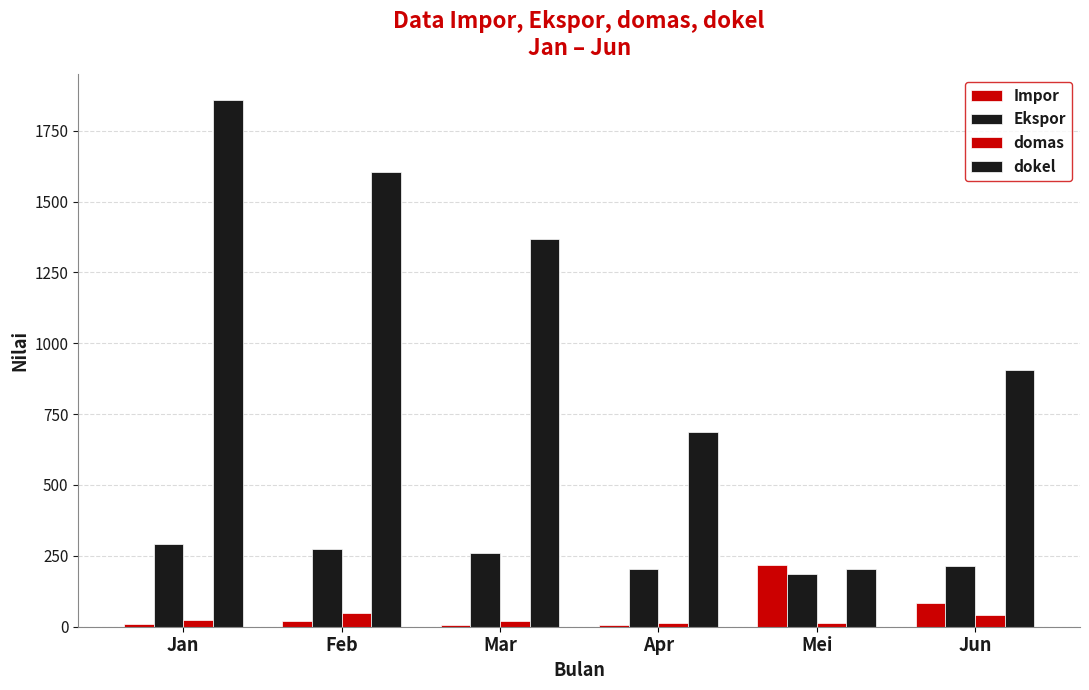

The value of dokel at Jun is 1266. True or false?

False